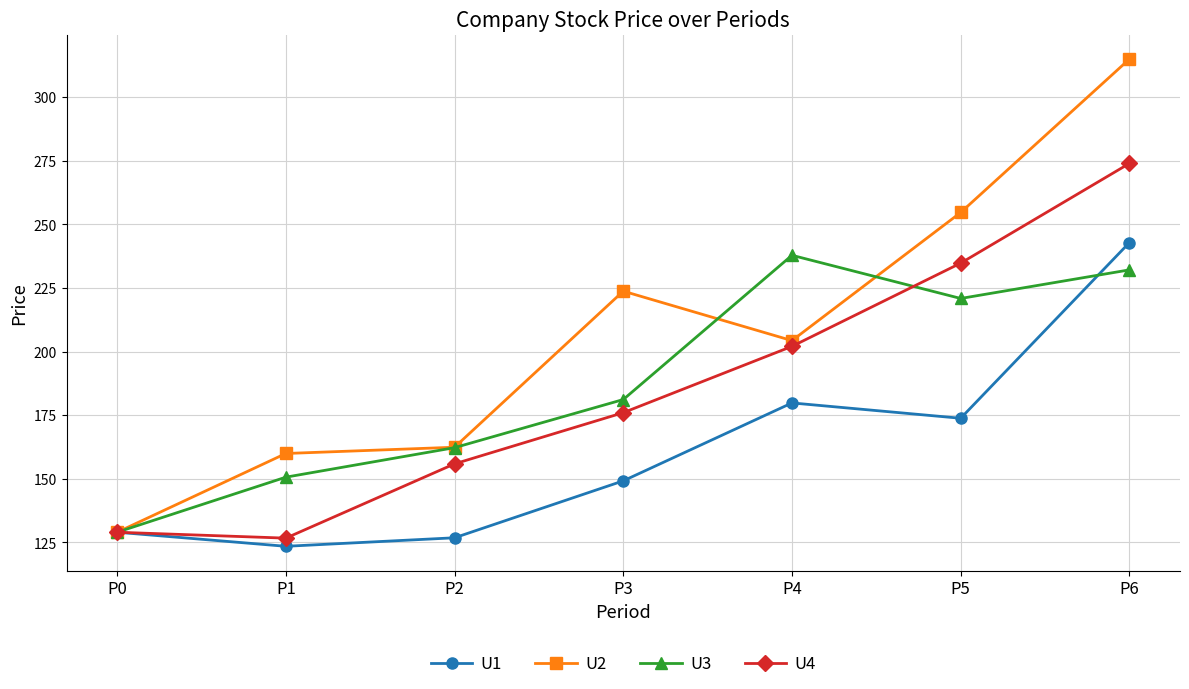

What is the lowest value of the U1 series?

123.5